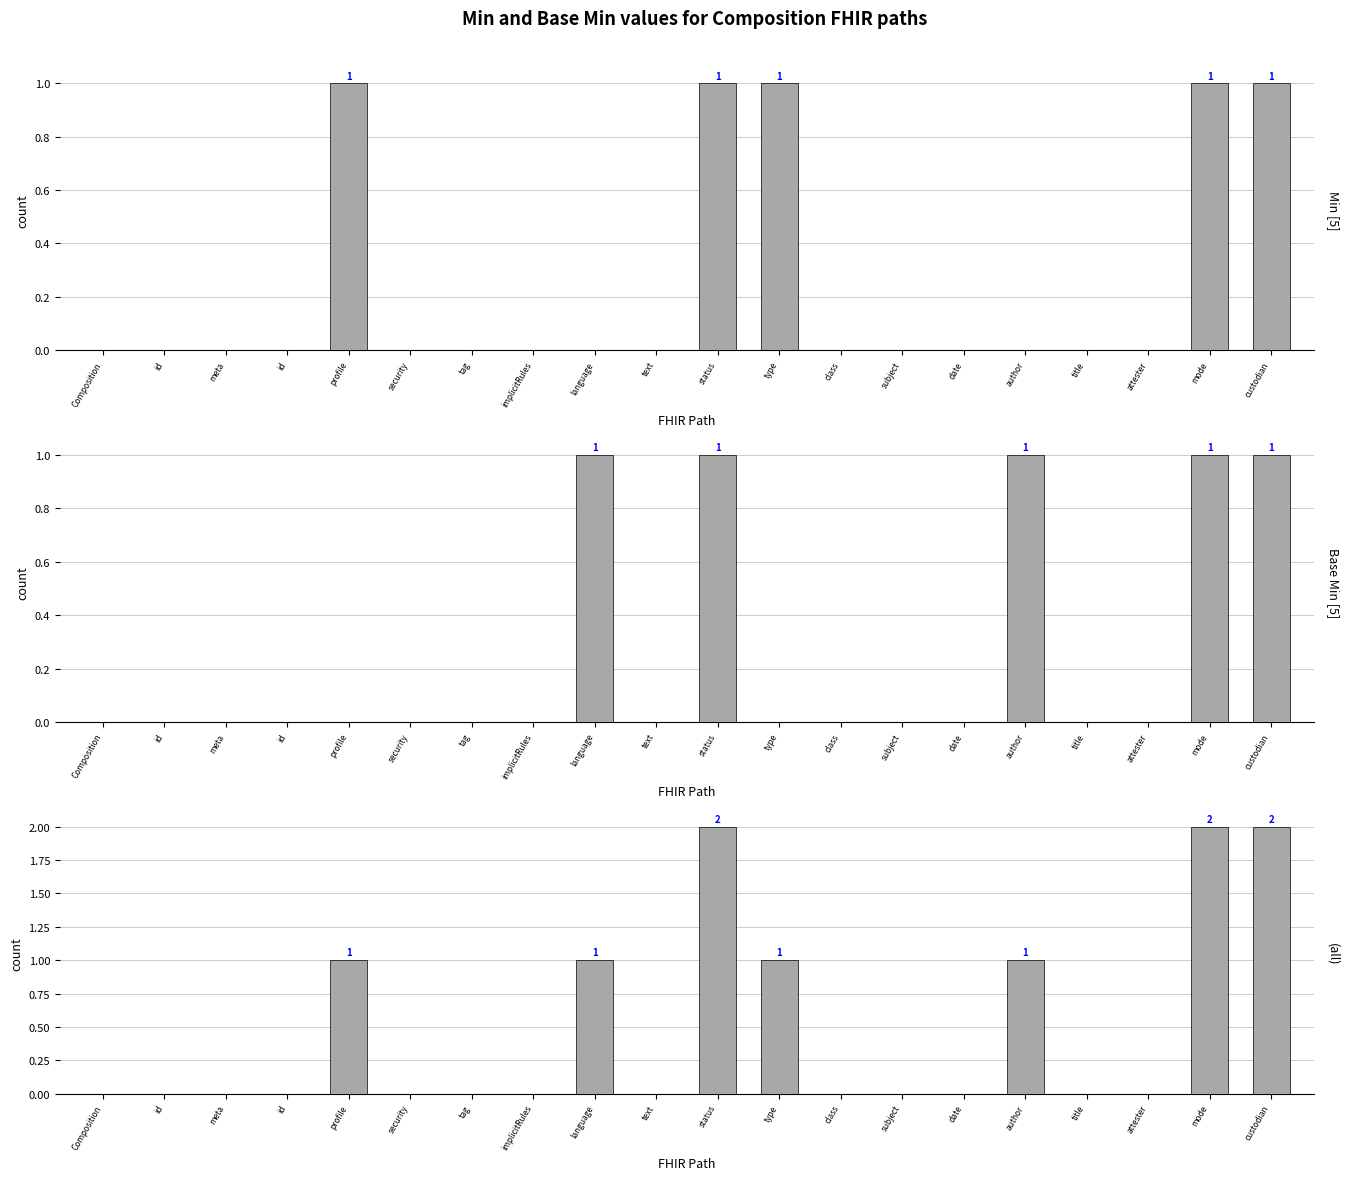

Is it true that Base Min equals 0 at security?

True